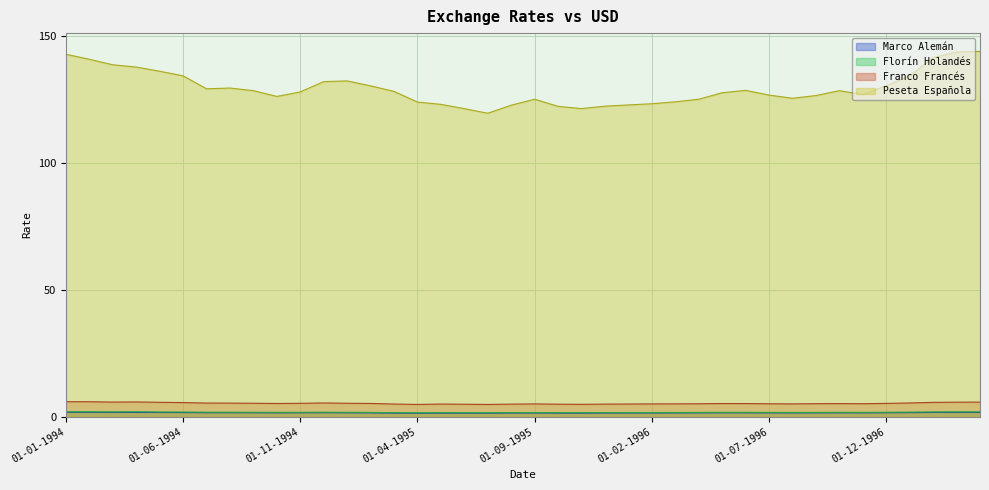

Count the Marco Alemán values in the range 1 to 2.

40